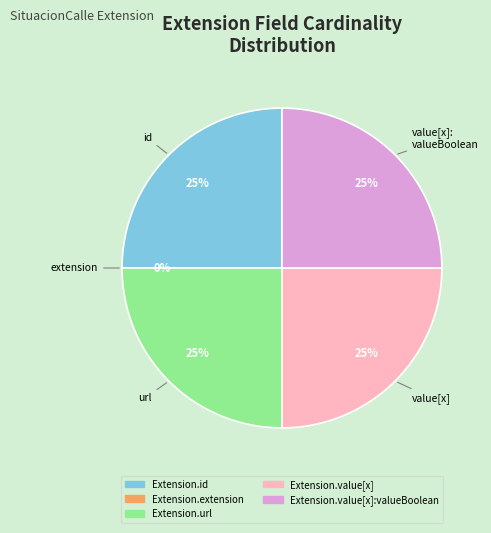

What percentage is NOT represented by Extension.value[x]?

75.0%